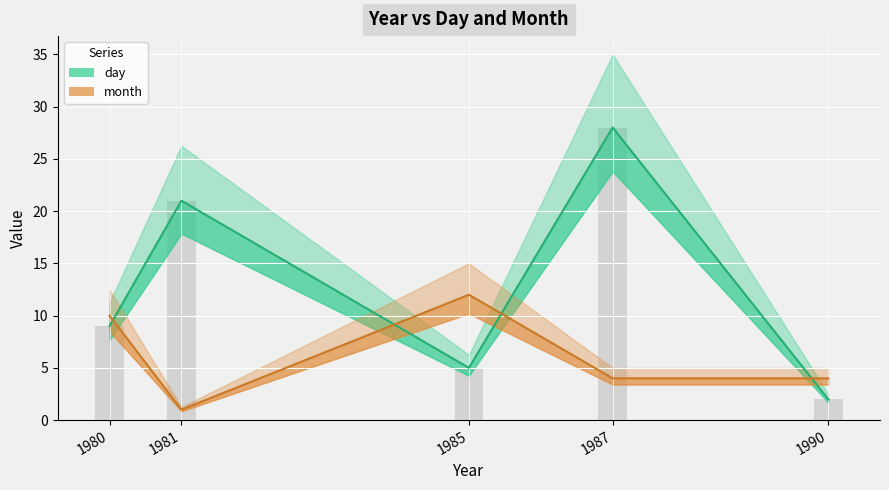

At which category is the sum across all series the highest?

1987